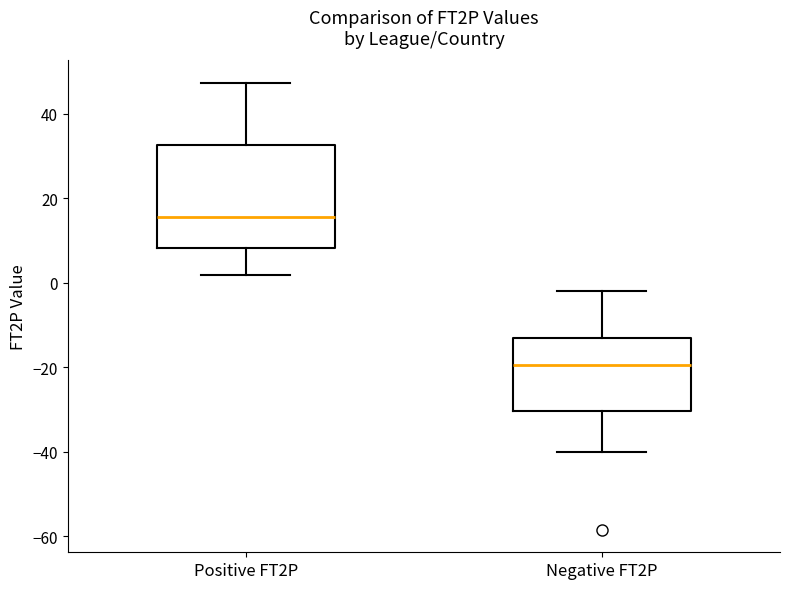

Comparing the boxes themselves (not the whiskers), which one is the tallest?

Positive FT2P